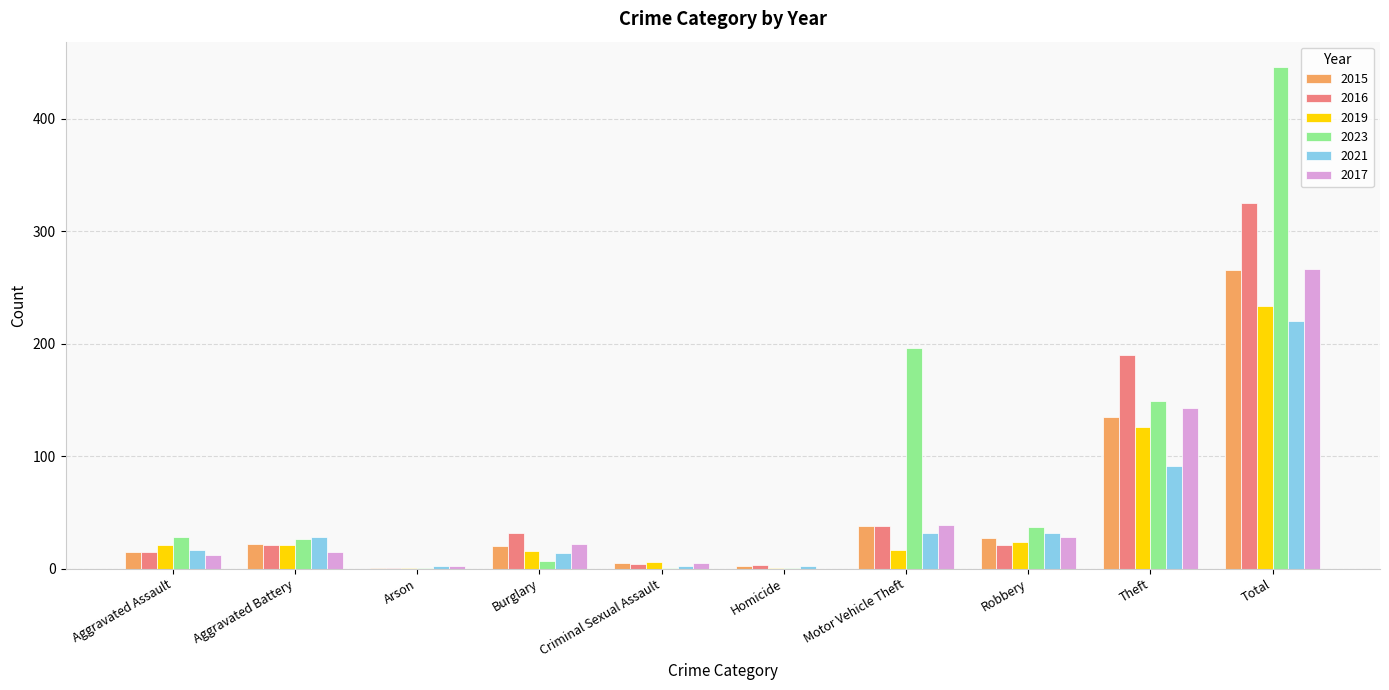

Between Aggravated Battery and Theft, which series saw the biggest shift?

2016